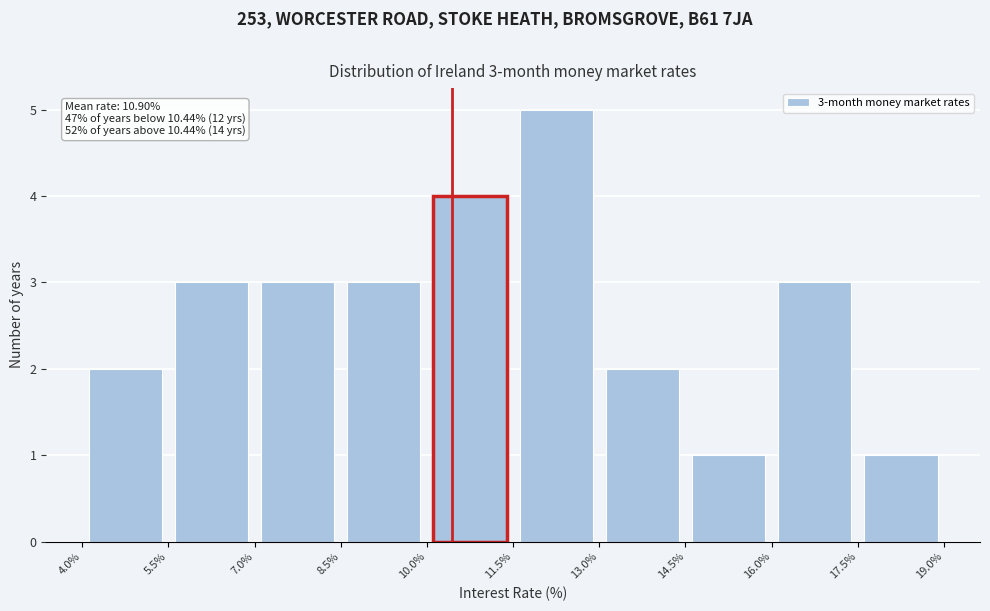

Which range on the x-axis has the tallest bar?

11.5% to 13.0%